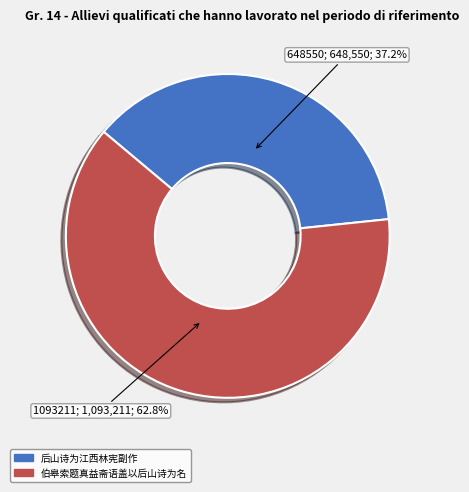

Is there any slice that represents more than half of the pie?

Yes